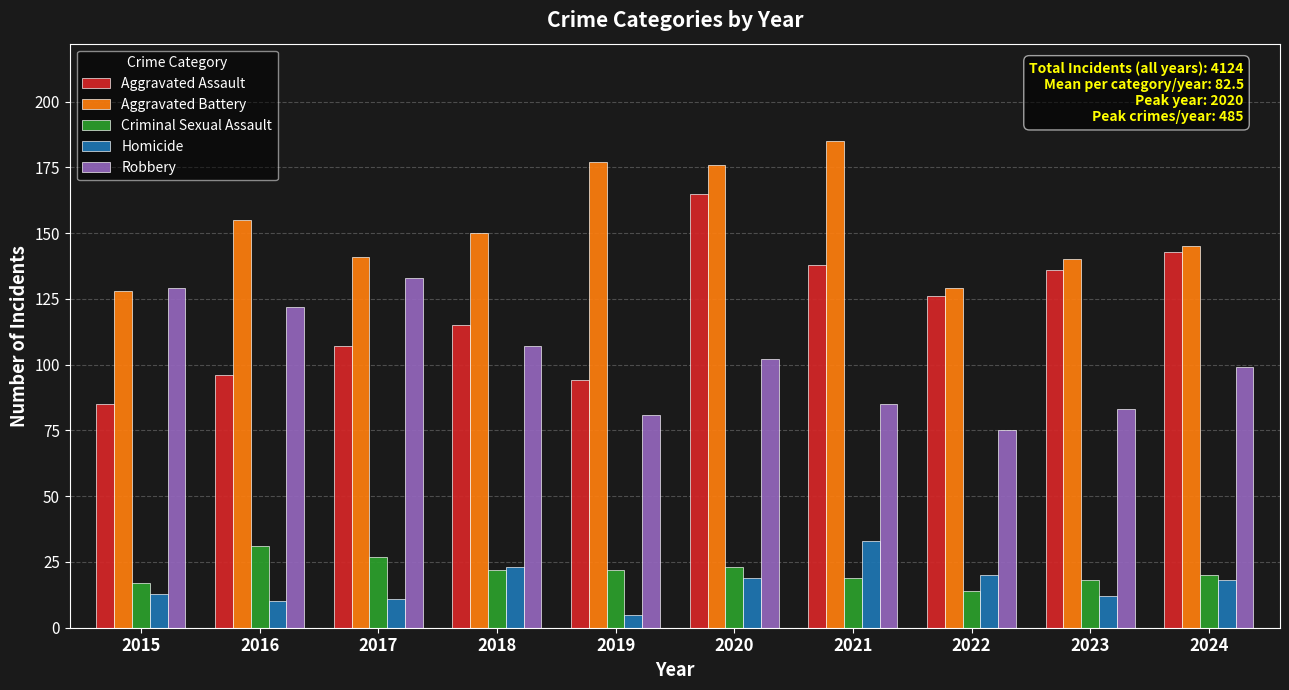

Between 2020 and 2021, which series saw the biggest shift?

Aggravated Assault